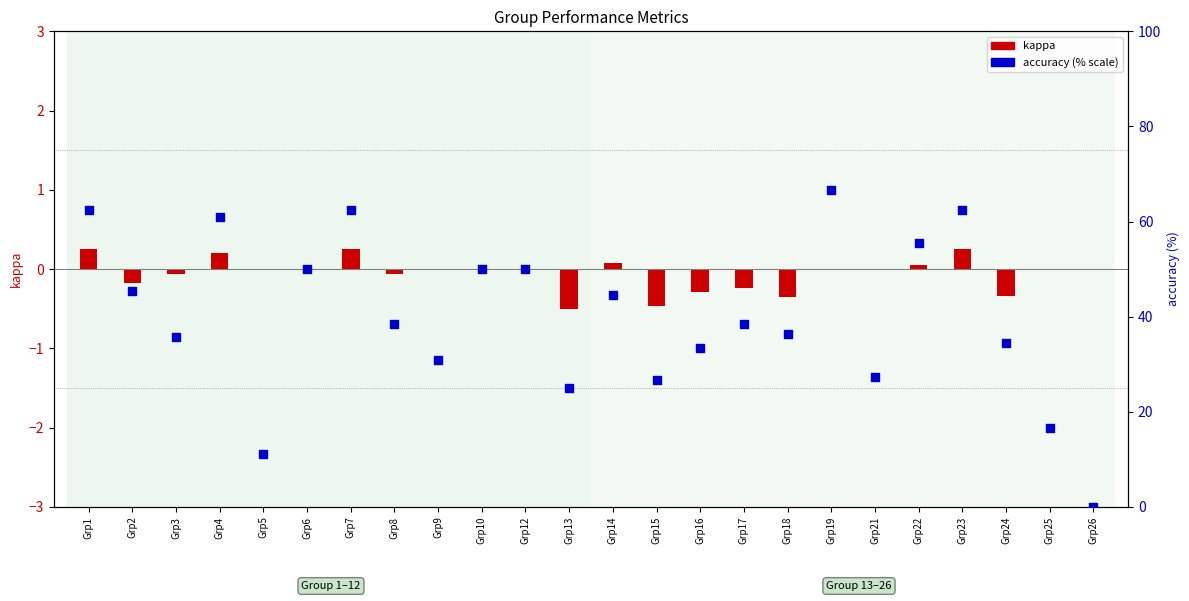

Which series has the largest Y range (max minus min)?

accuracy (% scale)